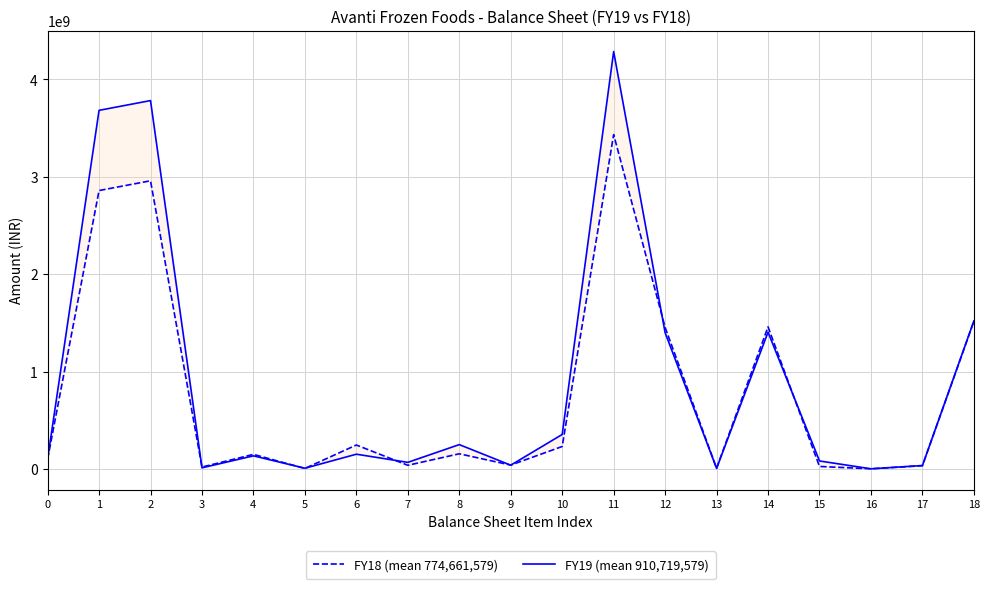

Does the chart have visible grid lines?

Yes